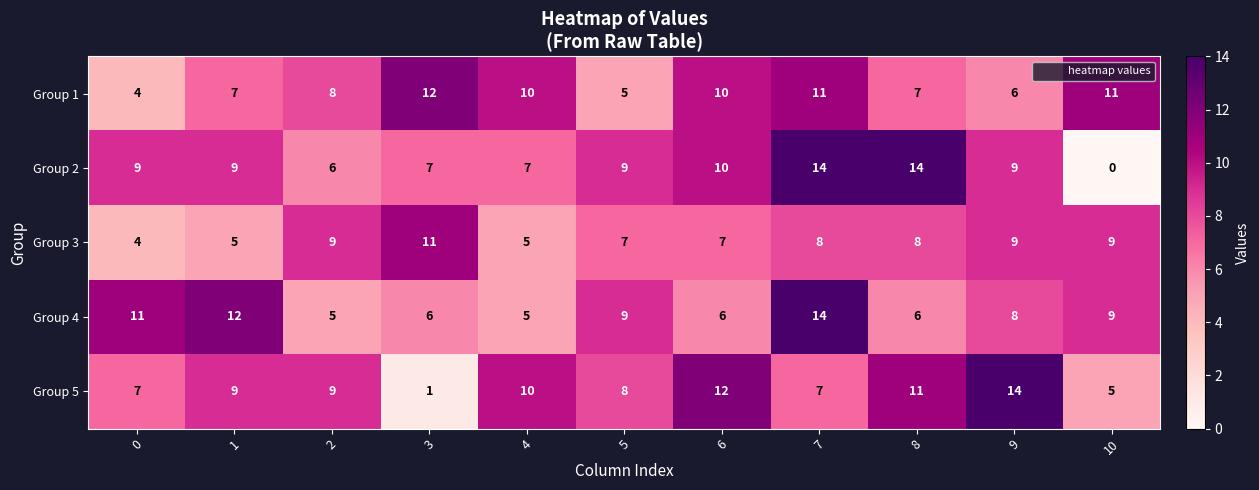

What is the spread (max minus min) of values at 8?

8